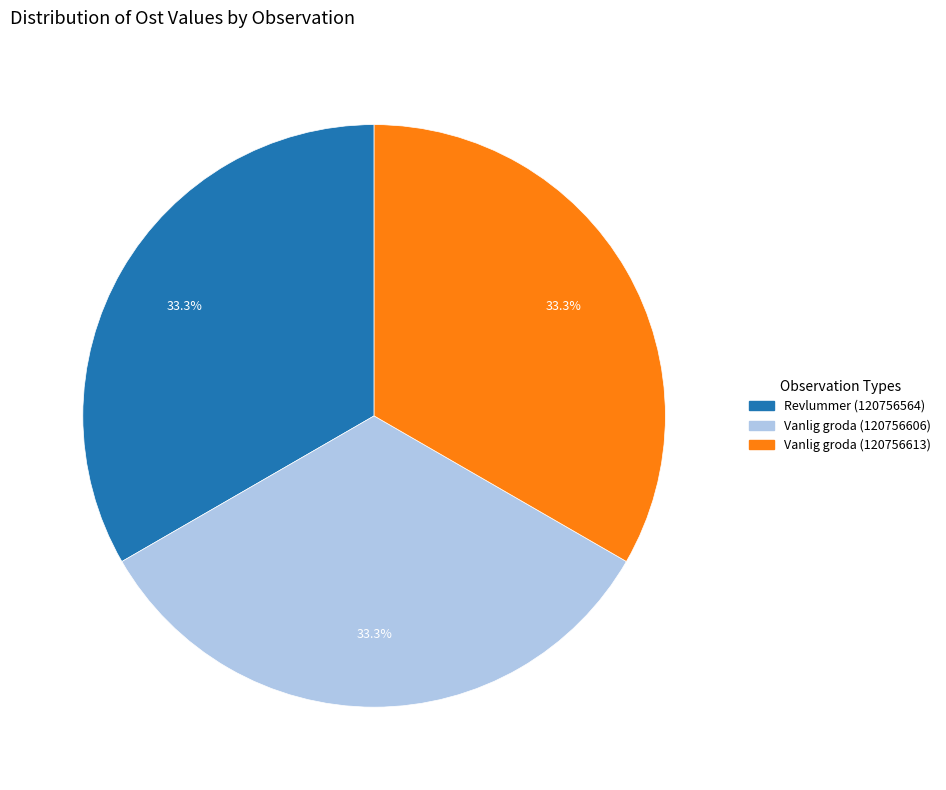

Is there a majority slice in this chart?

No